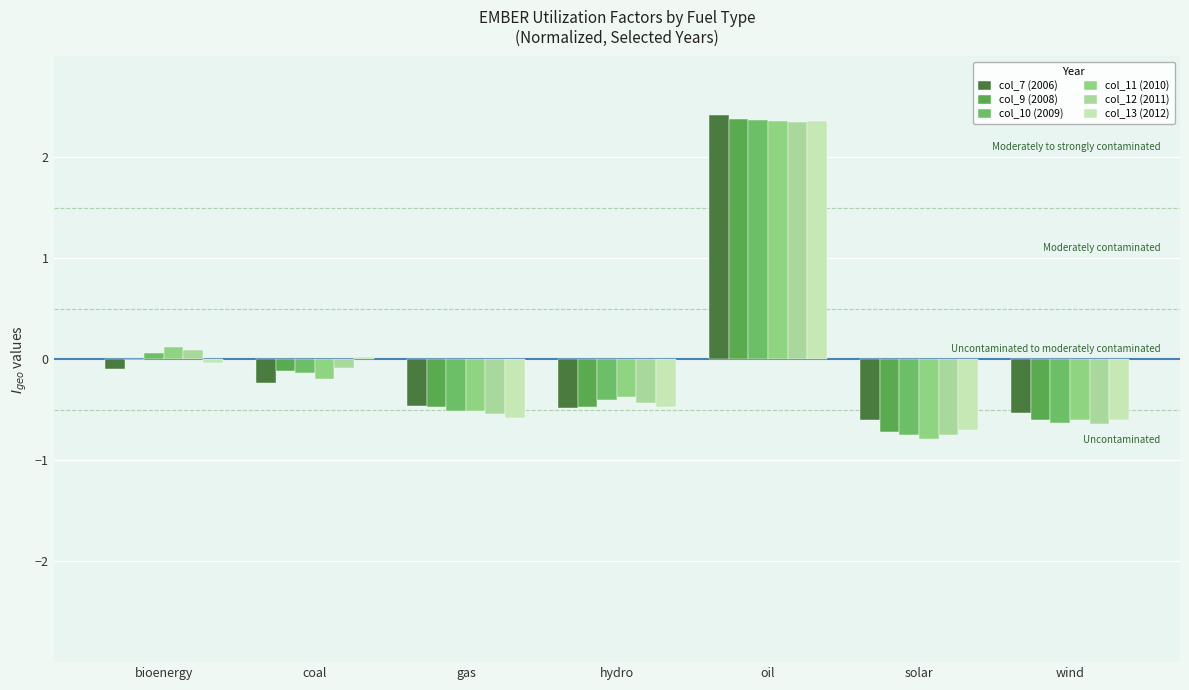

Which series changed the most between gas and solar?

col_11 (2010)